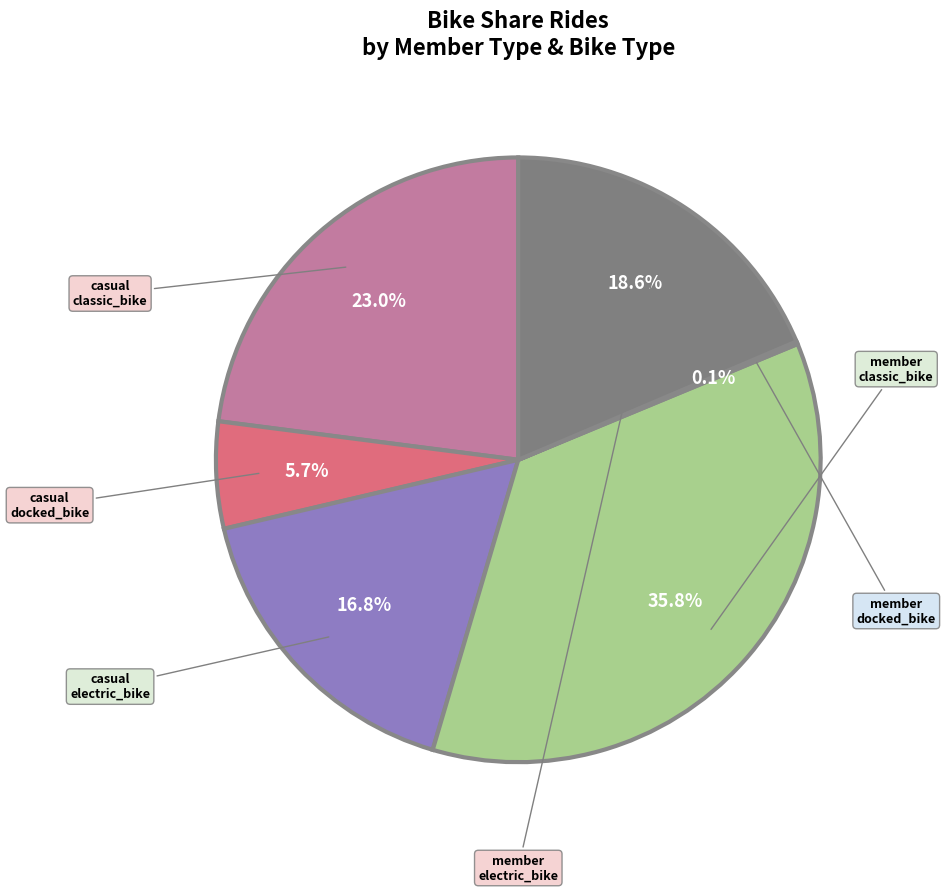

Is there any slice that represents more than half of the pie?

No